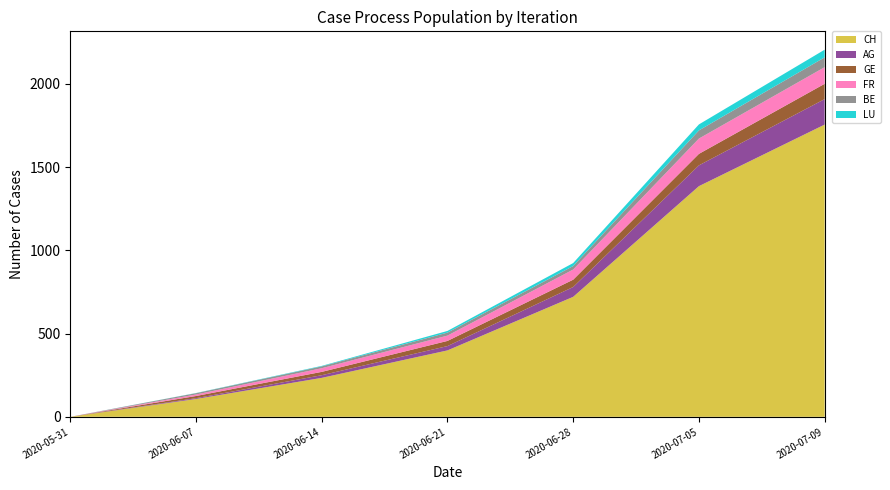

Reading left to right, list all the values displayed in this chart.

CH: 2020-05-31=0	2020-06-07=107	2020-06-14=234	2020-06-21=399	2020-06-28=721	2020-07-05=1386	2020-07-09=1756
AG: 2020-05-31=0	2020-06-07=5	2020-06-14=16	2020-06-21=26	2020-06-28=59	2020-07-05=125	2020-07-09=153
GE: 2020-05-31=0	2020-06-07=13	2020-06-14=20	2020-06-21=31	2020-06-28=44	2020-07-05=69	2020-07-09=92
FR: 2020-05-31=0	2020-06-07=9	2020-06-14=22	2020-06-21=32	2020-06-28=61	2020-07-05=92	2020-07-09=100
BE: 2020-05-31=0	2020-06-07=8	2020-06-14=11	2020-06-21=18	2020-06-28=21	2020-07-05=49	2020-07-09=59
LU: 2020-05-31=0	2020-06-07=1	2020-06-14=3	2020-06-21=10	2020-06-28=18	2020-07-05=36	2020-07-09=46